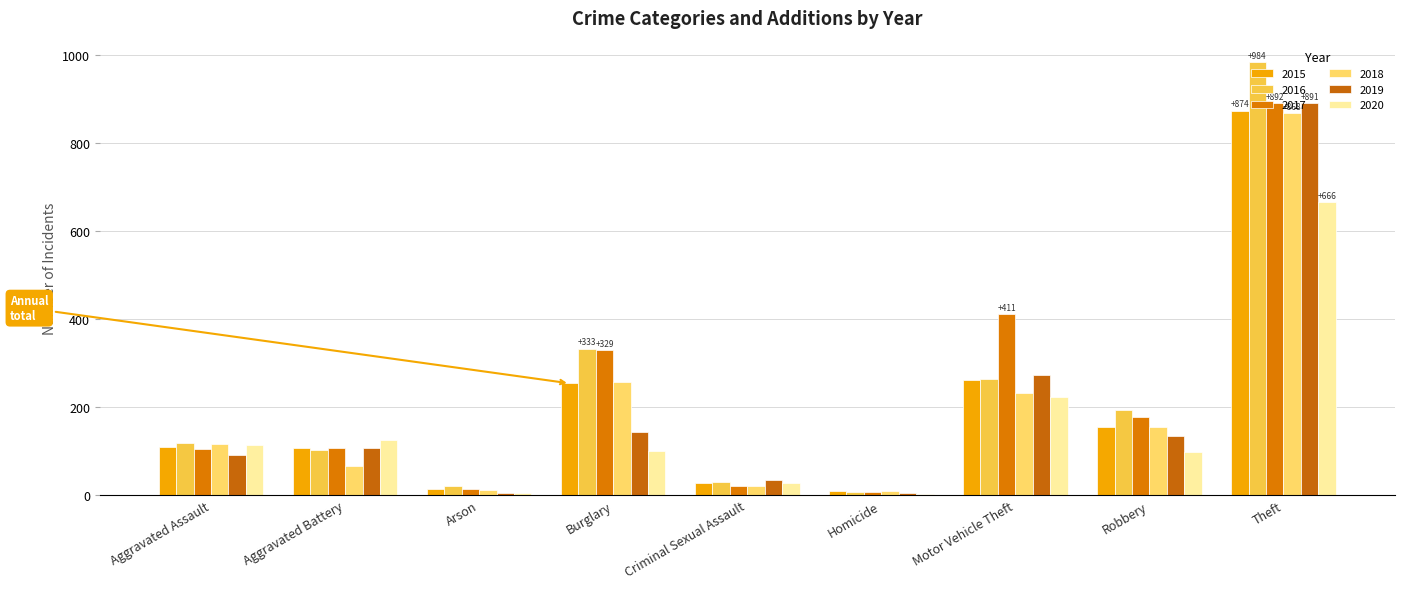

What is the sum of all 2019 values?

1687